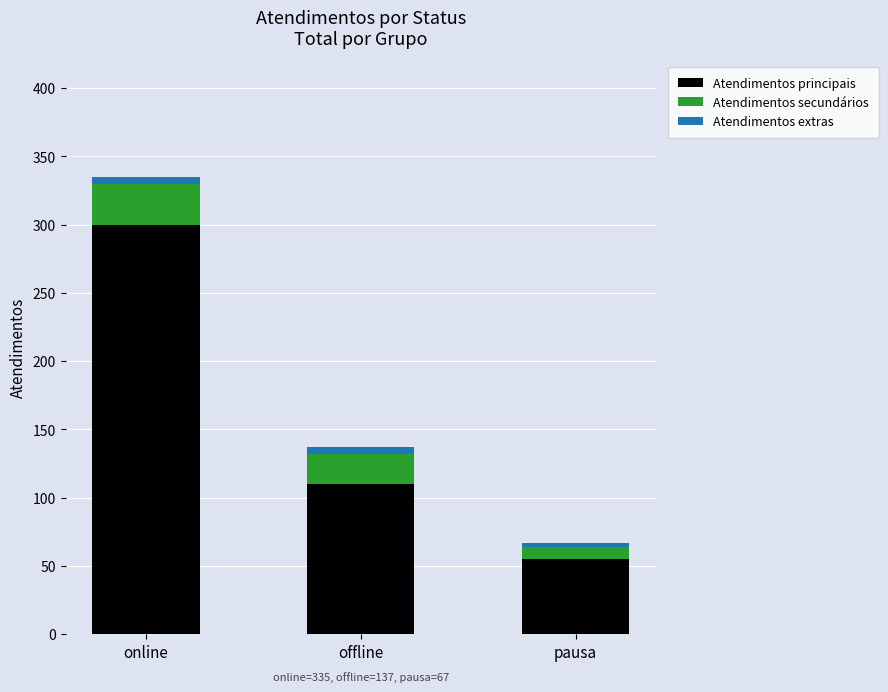

What is the value of the Atendimentos principais bar at the 1st from the left?

300